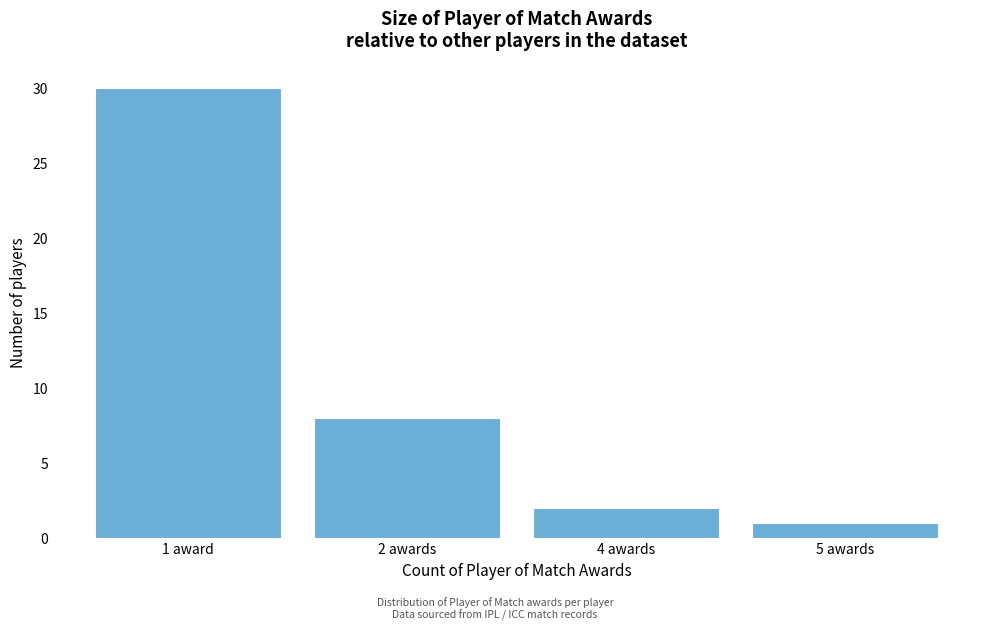

Reading right to left, transcribe all the data shown in this chart.

1	2	8	30